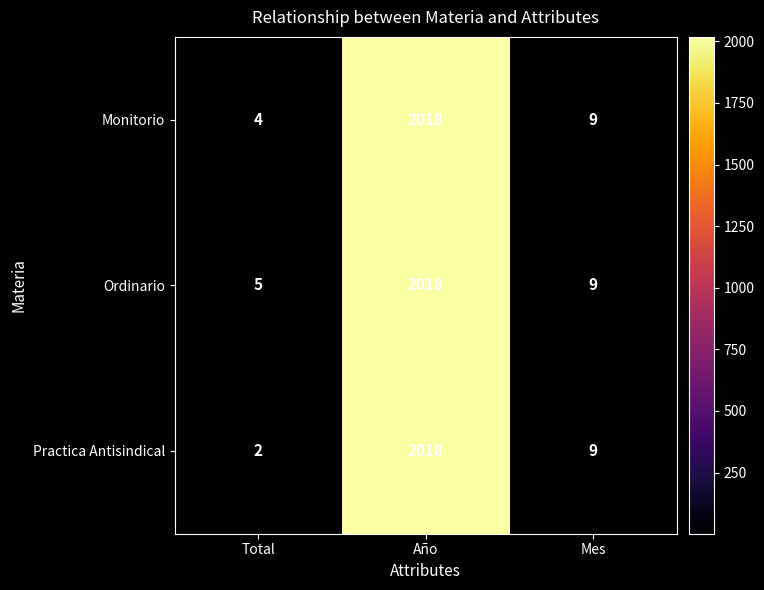

At which label does Practica Antisindical first exceed 9?

Año